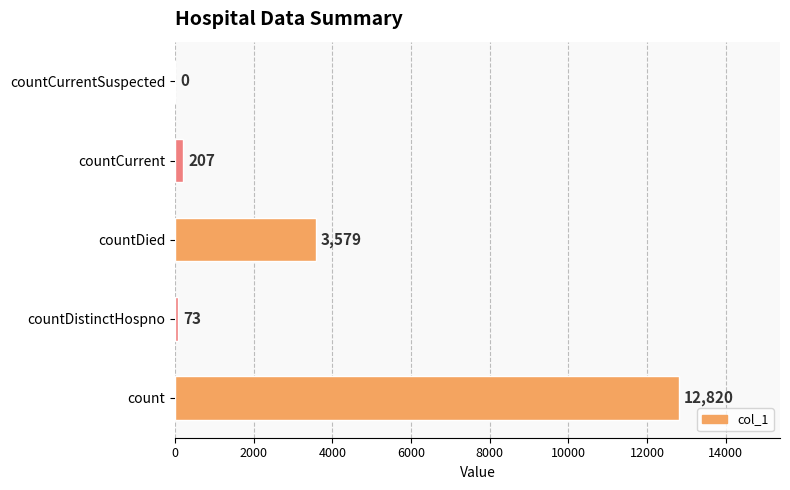

What is the sum of all values?

16679